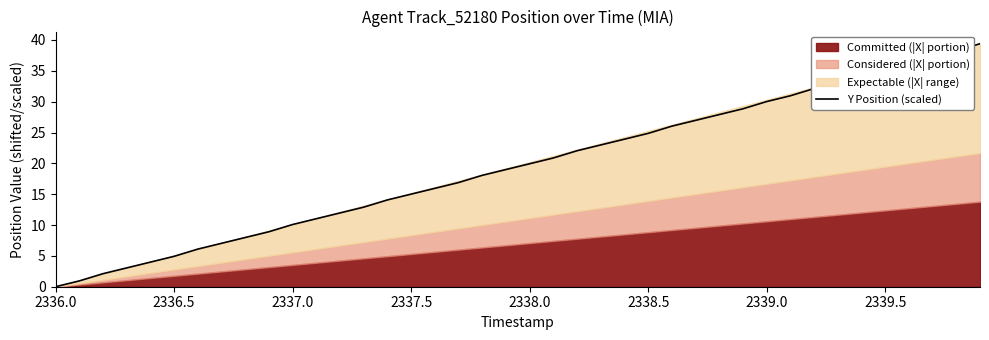

What is the sum of all values?

780.7